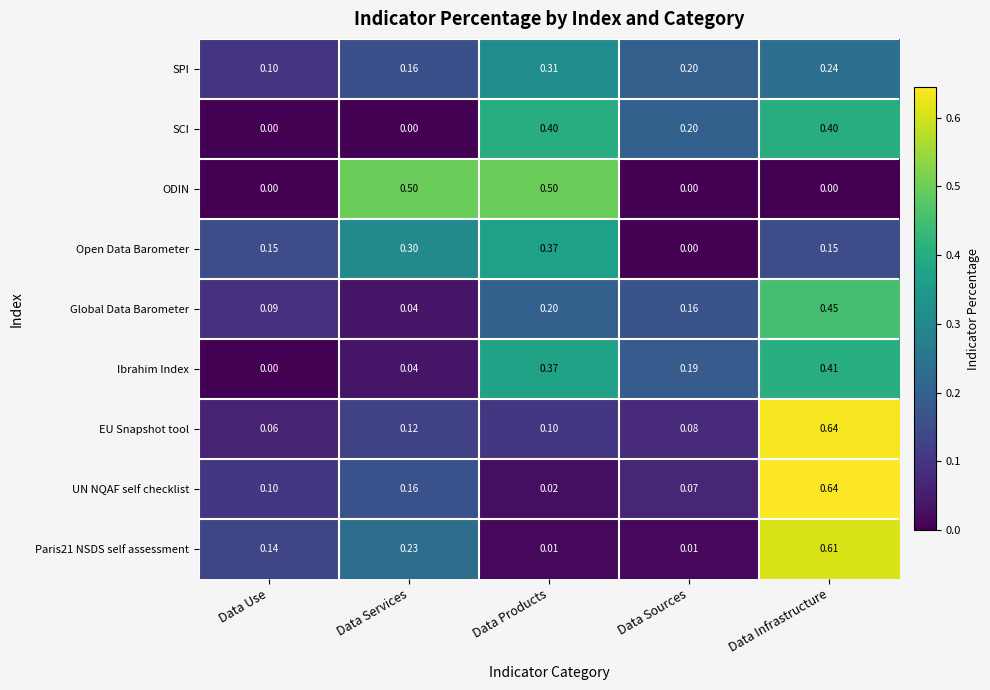

At which label does UN NQAF self checklist reach its peak?

Data Infrastructure